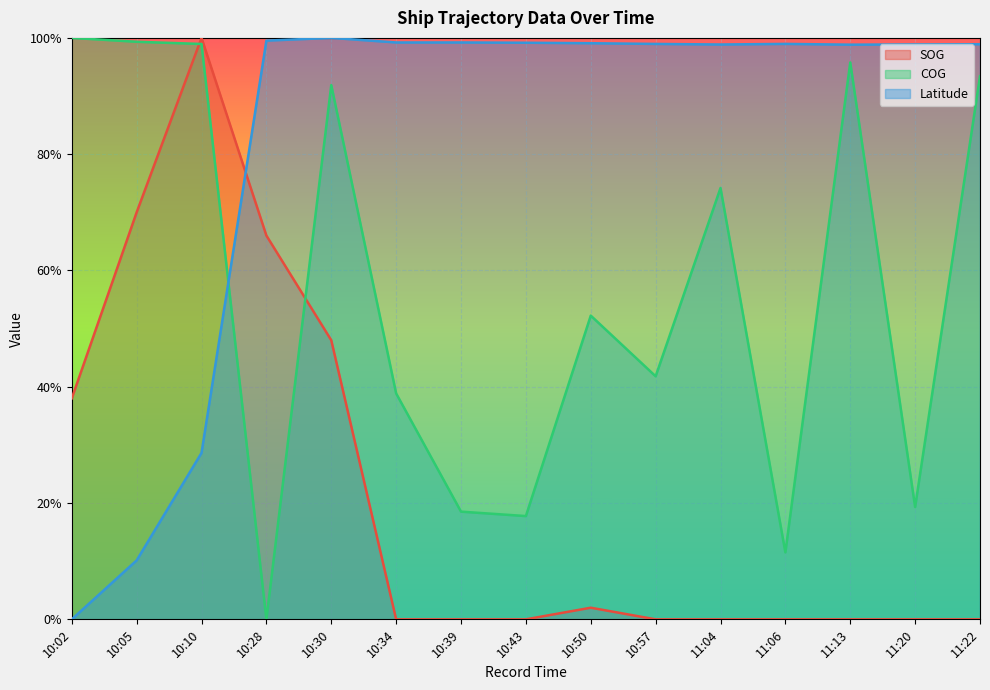

Reading left to right, extract all data points from this chart.

SOG: 10:02=0.4	10:05=0.7	10:10=1.0	10:28=0.7	10:30=0.5	10:34=0.0	10:39=0.0	10:43=0.0	10:50=0.0	10:57=0.0	11:04=0.0	11:06=0.0	11:13=0.0	11:20=0.0	11:22=0.0
COG: 10:02=1.0	10:05=1.0	10:10=1.0	10:28=0.0	10:30=0.9	10:34=0.4	10:39=0.2	10:43=0.2	10:50=0.5	10:57=0.4	11:04=0.7	11:06=0.1	11:13=1.0	11:20=0.2	11:22=0.9
Latitude: 10:02=0.0	10:05=0.1	10:10=0.3	10:28=1.0	10:30=1.0	10:34=1.0	10:39=1.0	10:43=1.0	10:50=1.0	10:57=1.0	11:04=1.0	11:06=1.0	11:13=1.0	11:20=1.0	11:22=1.0